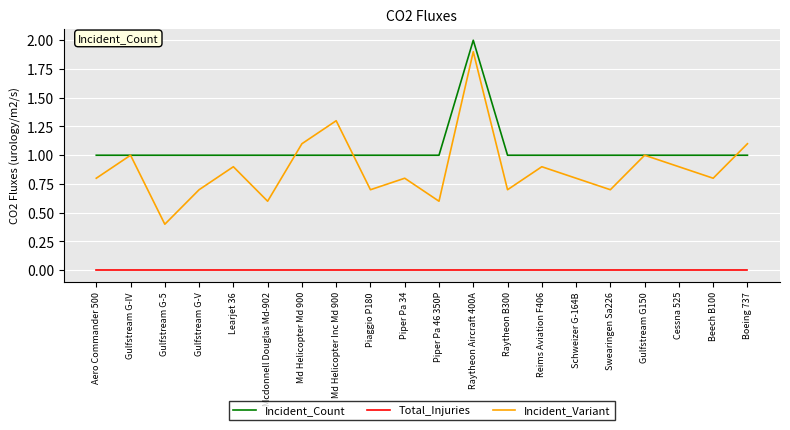

What is the difference between the highest and lowest values at Piaggio P180?

1.0